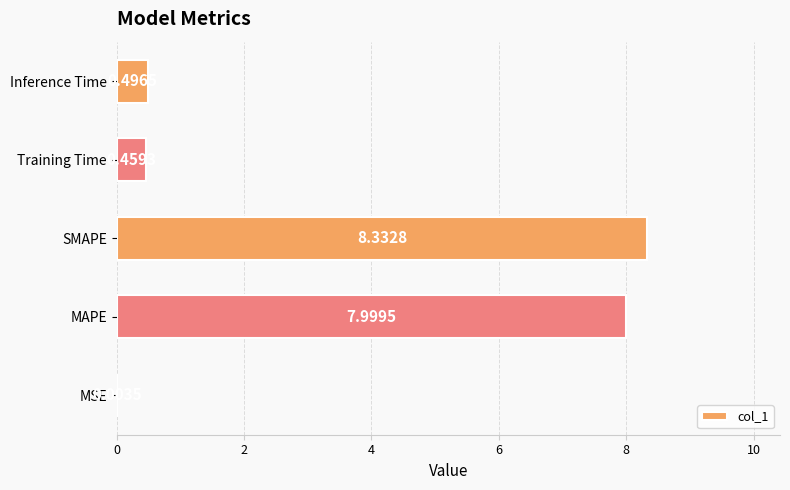

Where is the data nearest to the value 4?

Inference Time